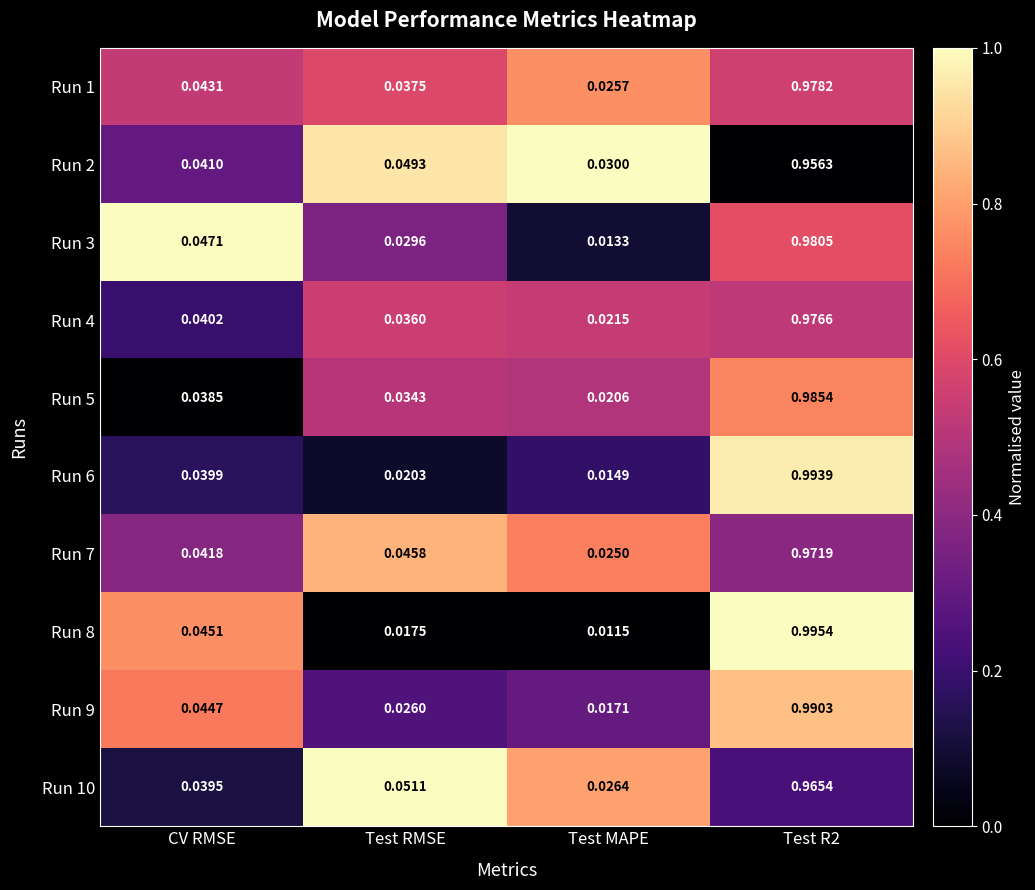

At which category does the chart reach its minimum across all series?

Test MAPE